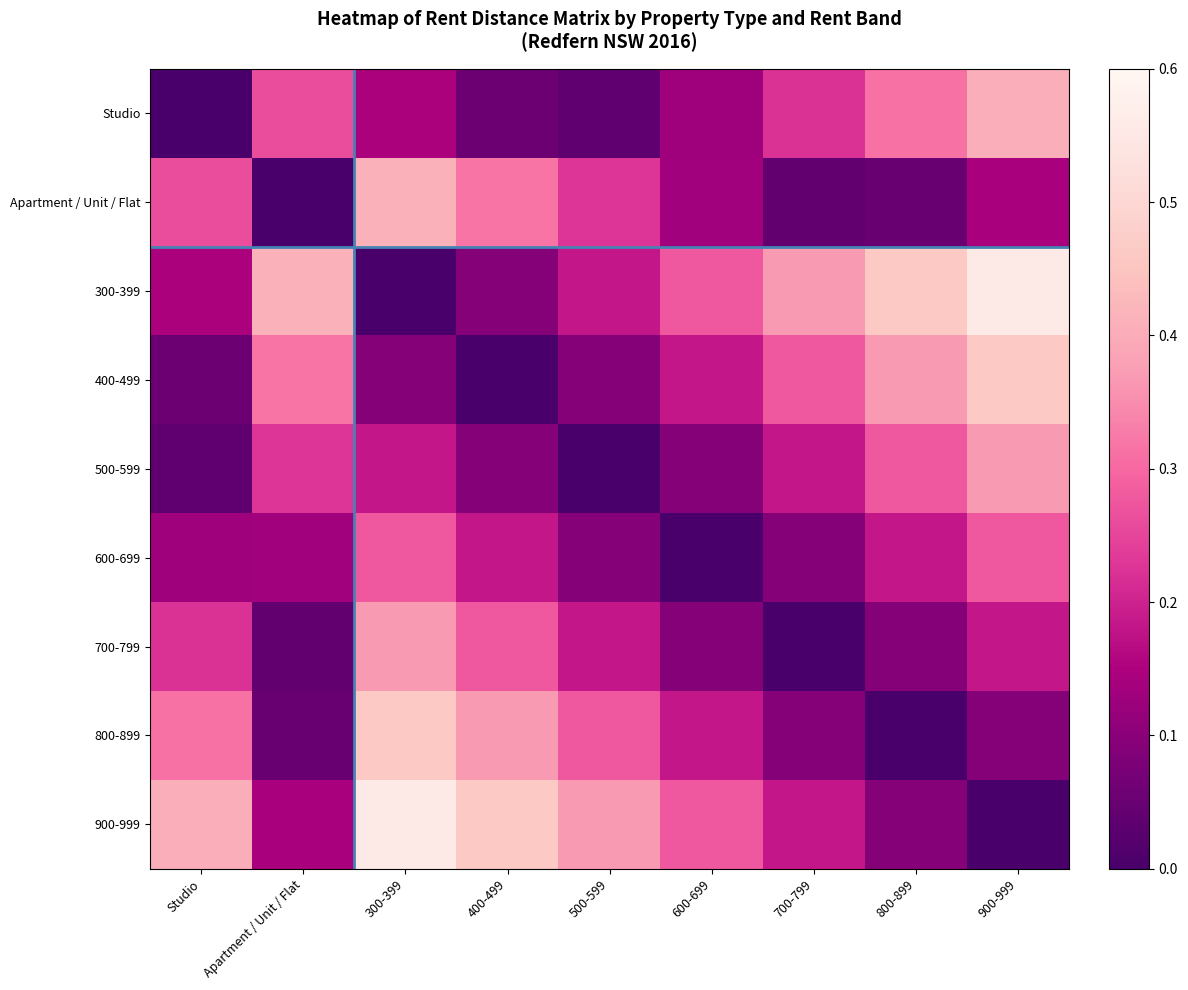

At which category is the sum across all series the highest?

300-399